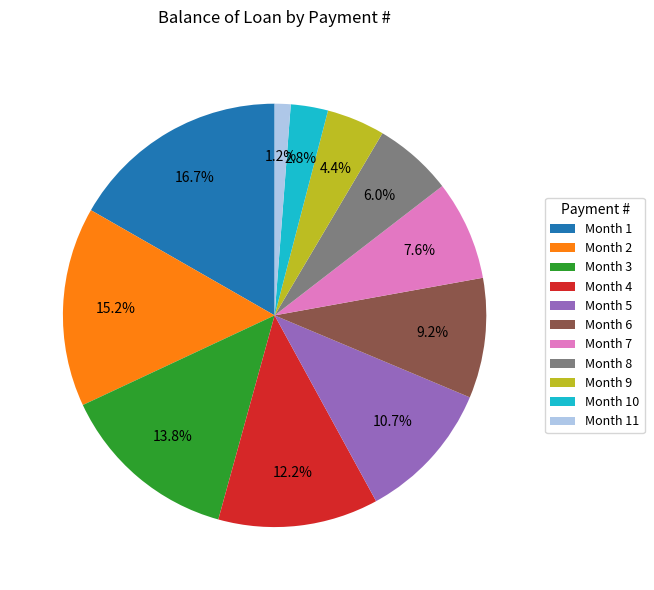

How many slices are in this pie chart?

11